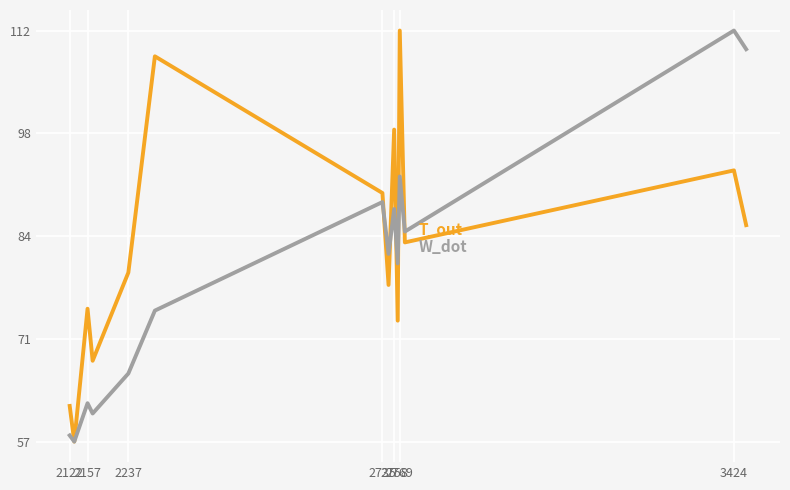

What is the greatest value displayed?

111.9